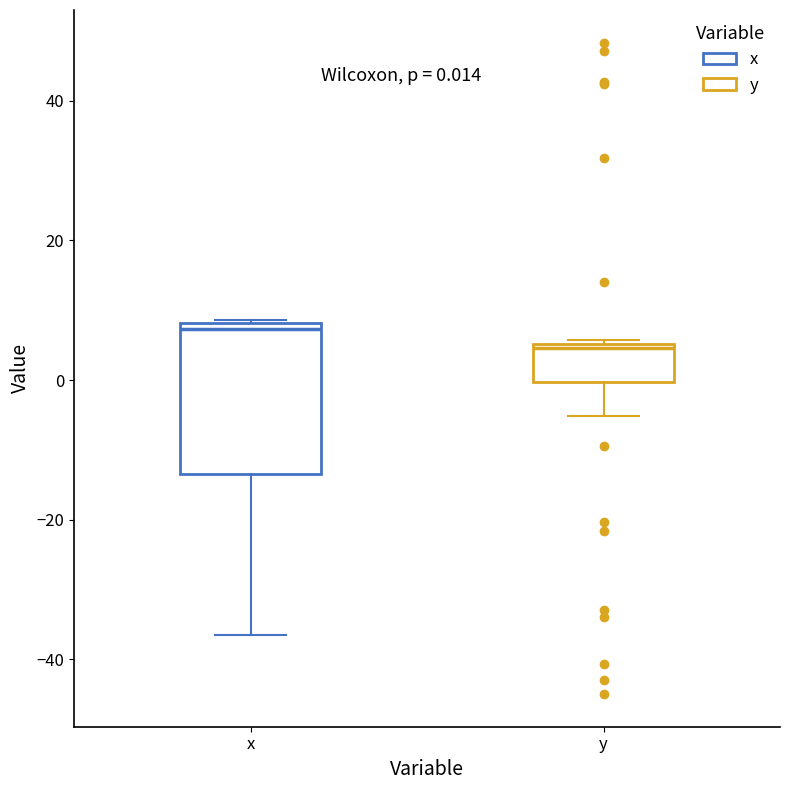

Which box is the tallest, from its lower edge to its upper edge?

x